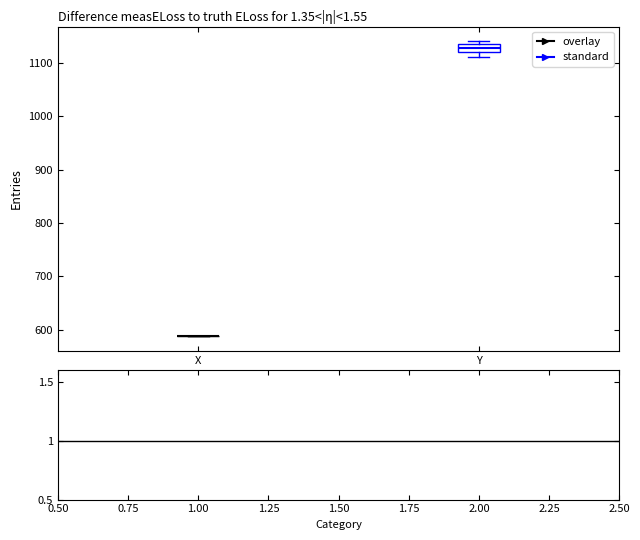

Which box is the tallest, from its lower edge to its upper edge?

Y